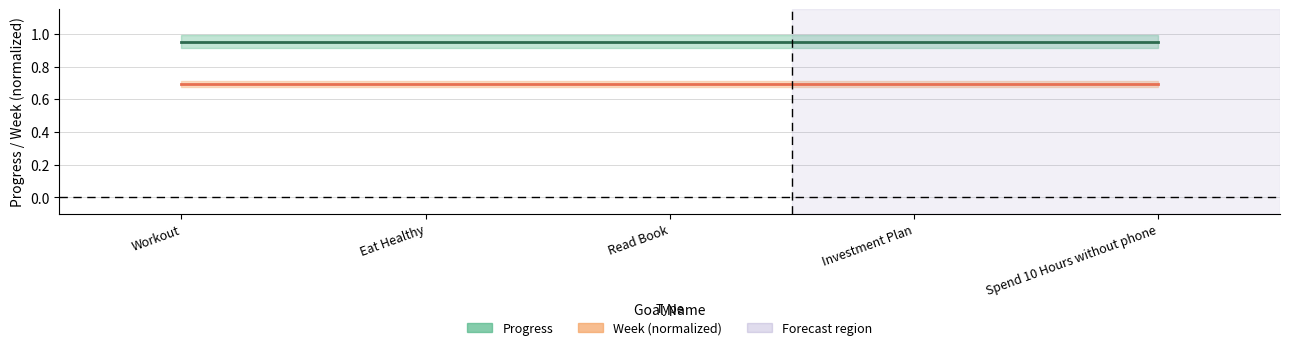

List the series in order of their peak value, highest first.

Progress, Week/52